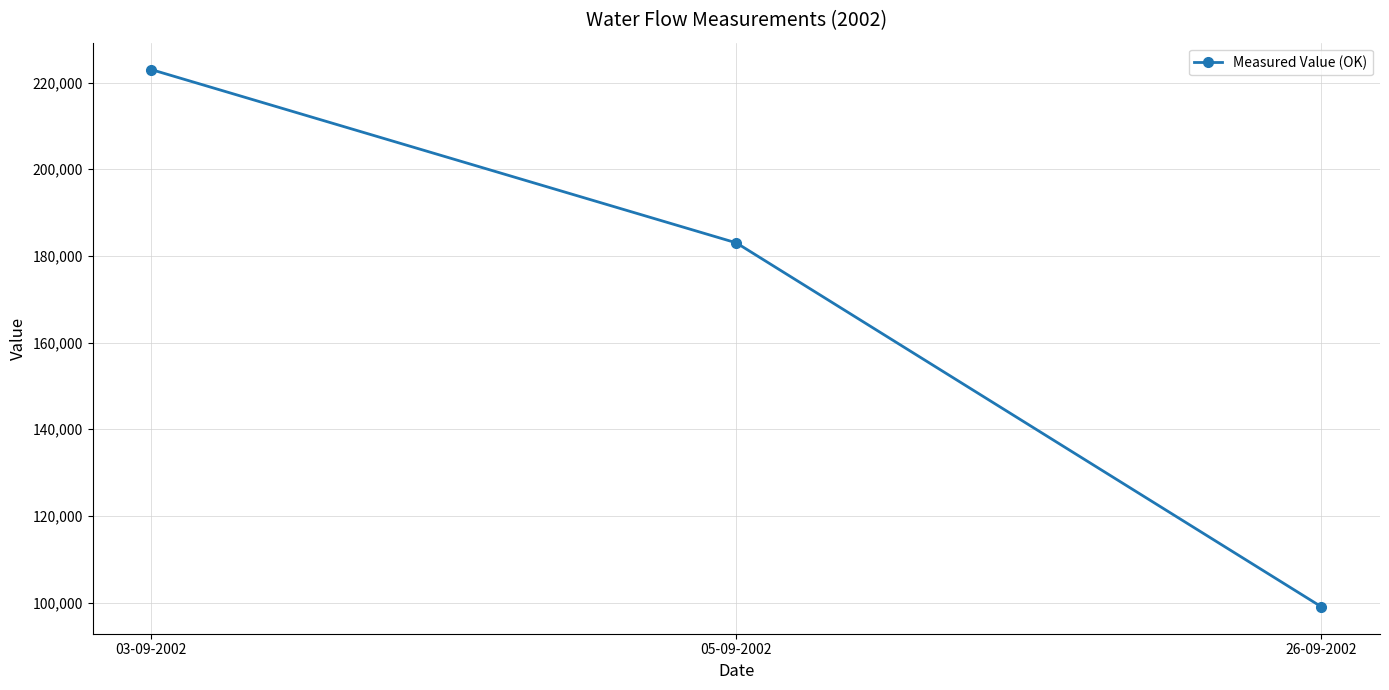

Count the values in the range 99000 to 223000.

3